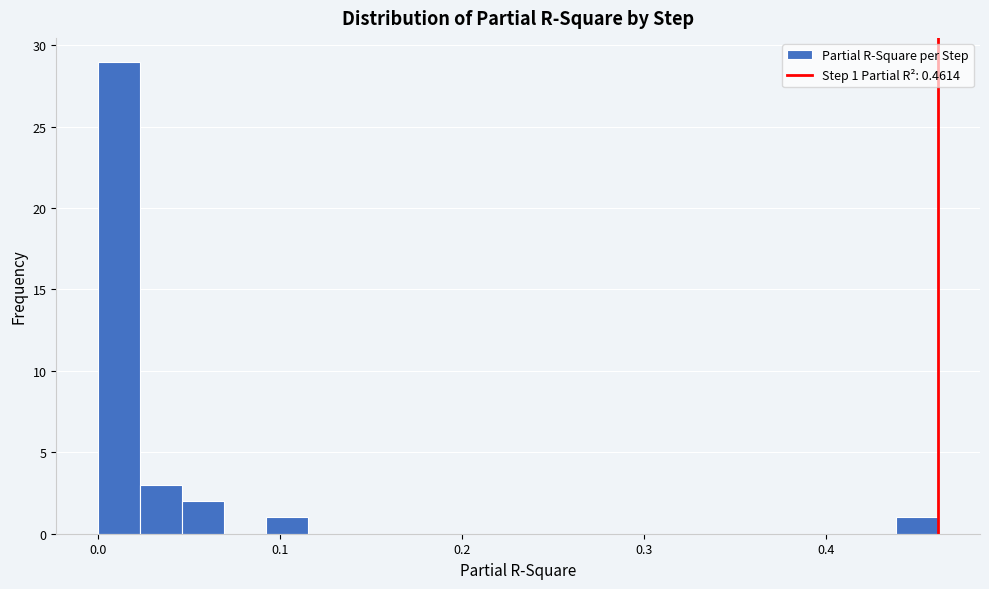

Around what value on the x-axis is the tallest bar? Give the approximate position of its centre, as read against the axis.

0.01